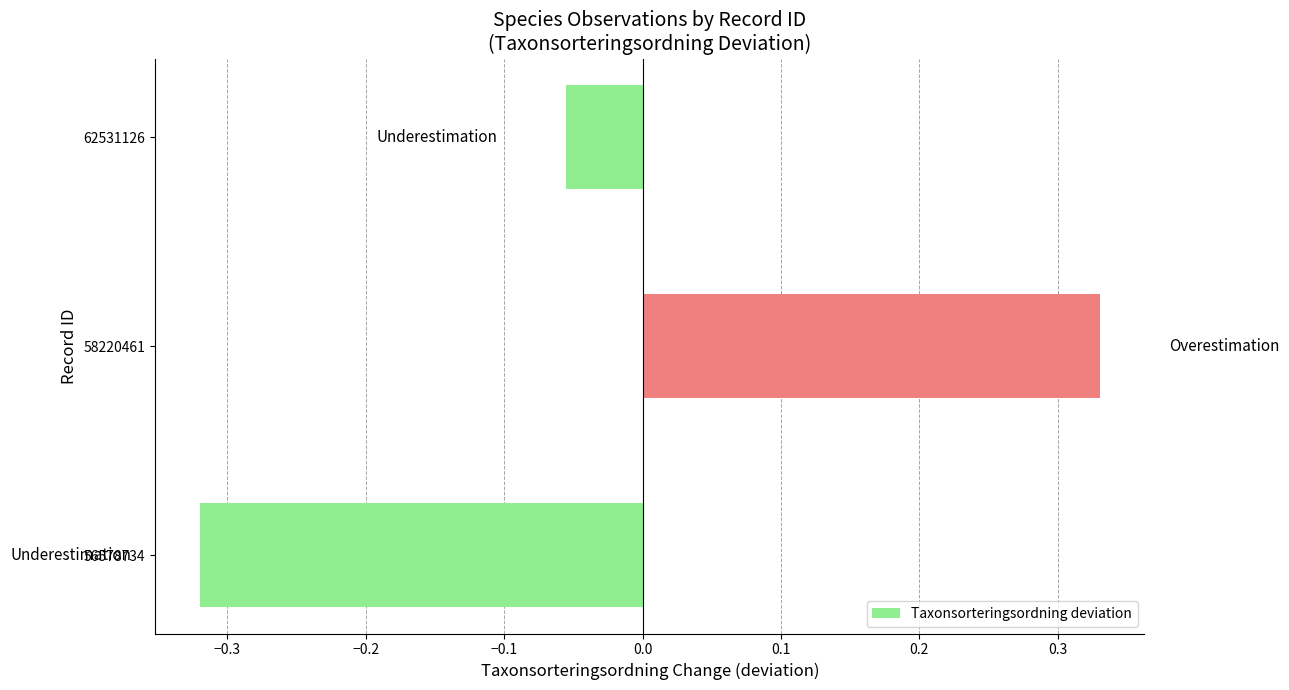

How many bars are there in total?

3